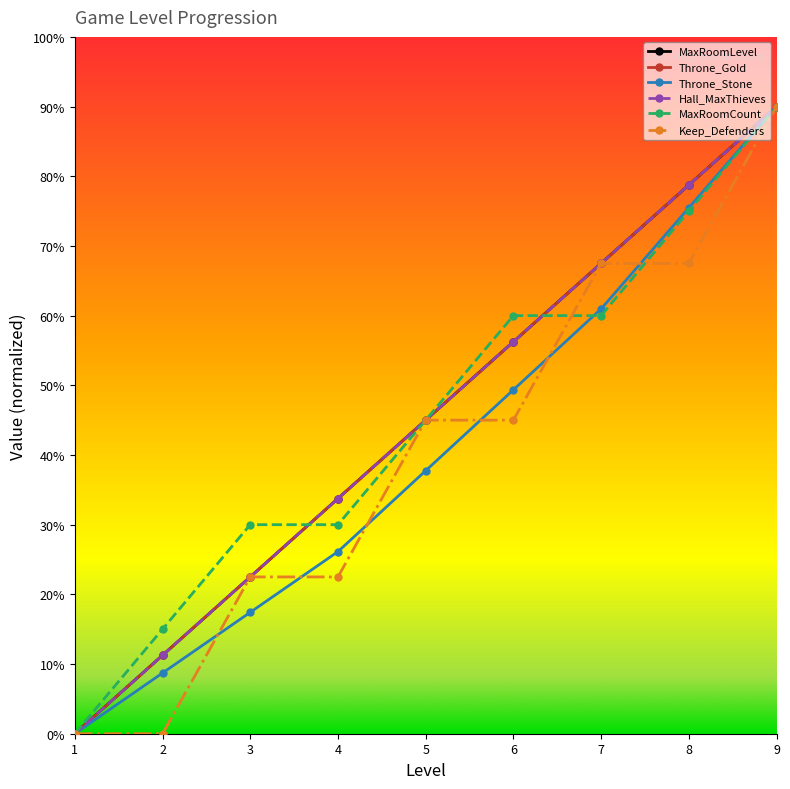

Does the chart have visible grid lines?

No